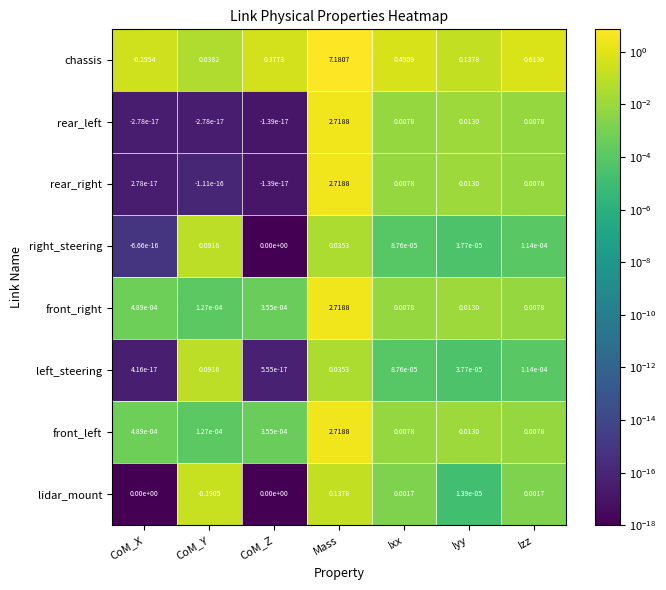

Which series changed the most between CoM_Y and Iyy?

lidar_mount